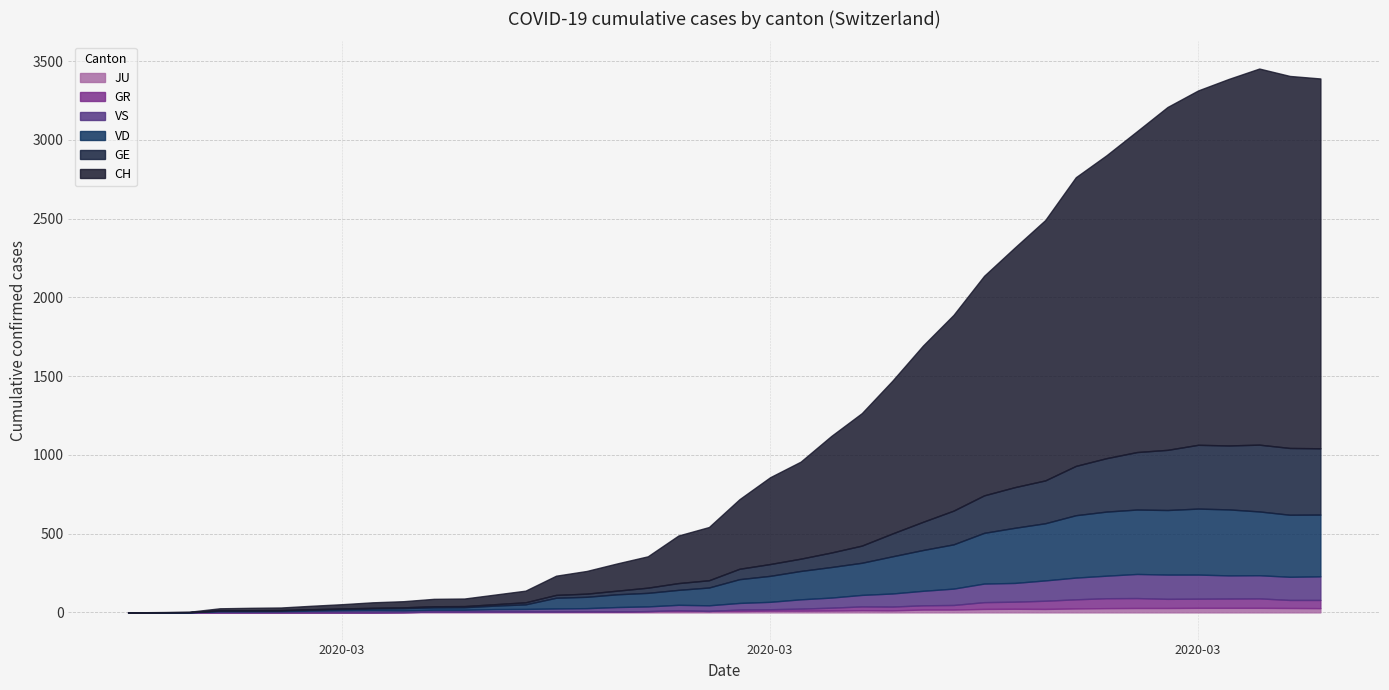

How many lines are shown in the chart?

6